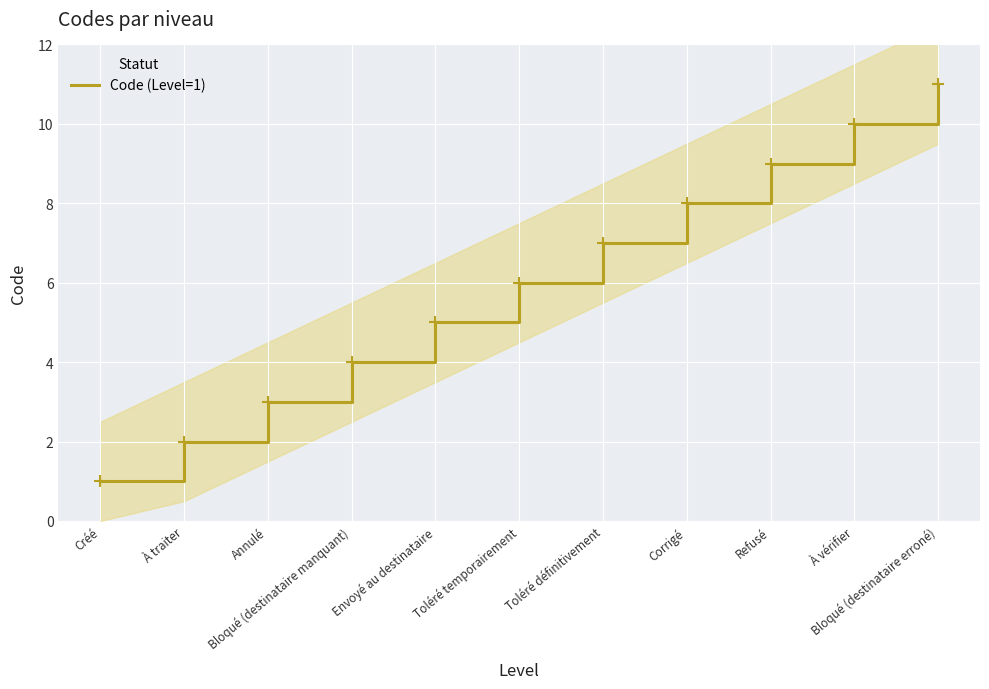

Reading left to right, extract all data points from this chart.

1	2	3	4	5	6	7	8	9	10	11